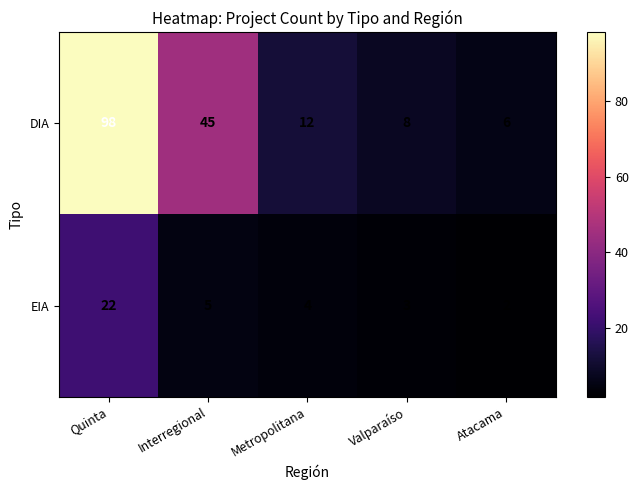

Count the number of categories in the chart.

5